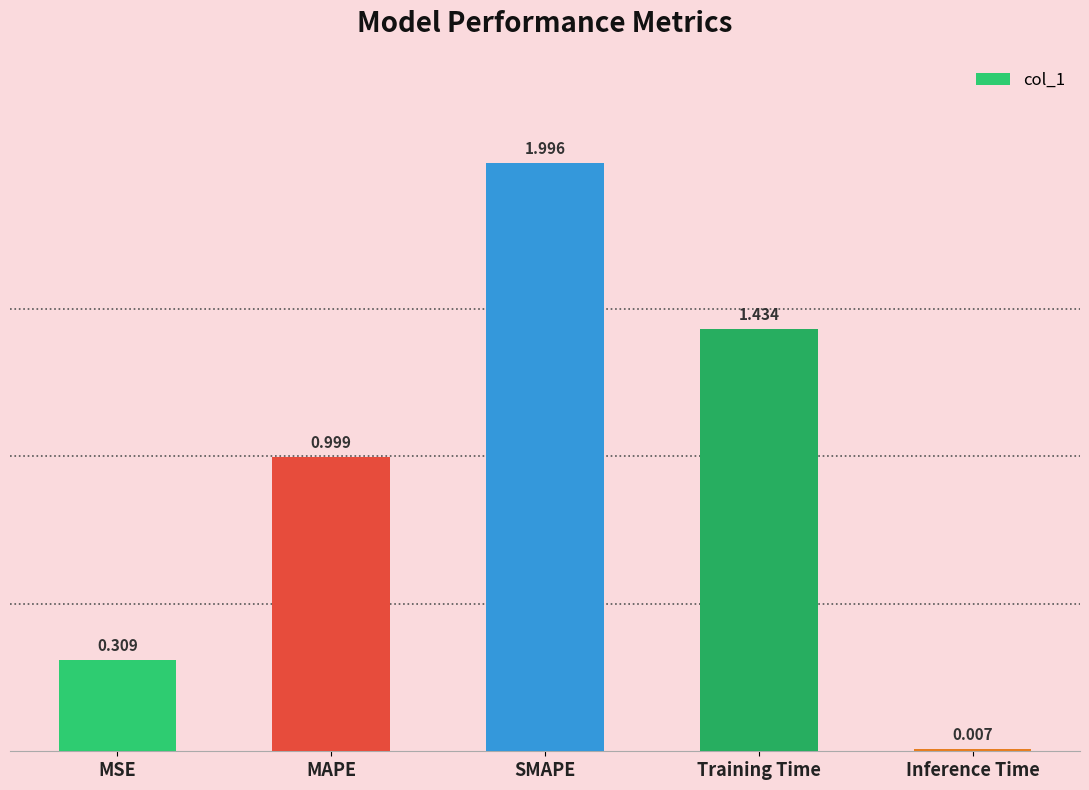

How many bars are there in total?

5